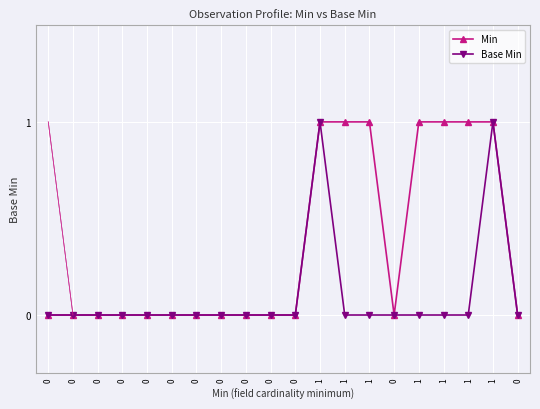

True or false: Min has more than 0 points higher than both neighbors.

False